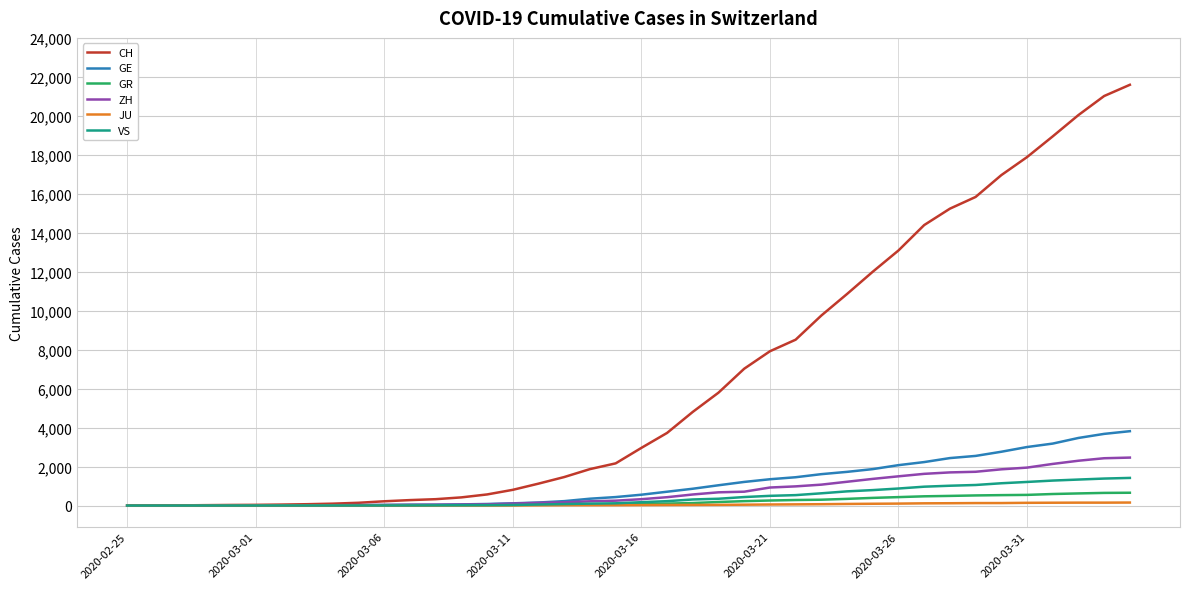

Which series has the largest total across all categories?

CH